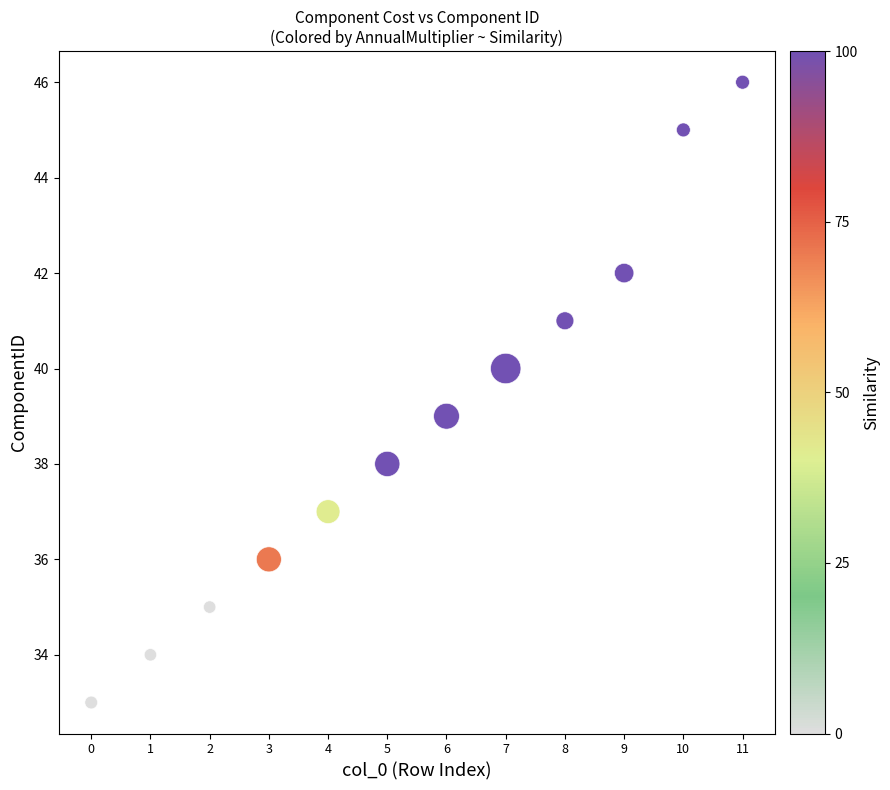

What is the average Y value?

39